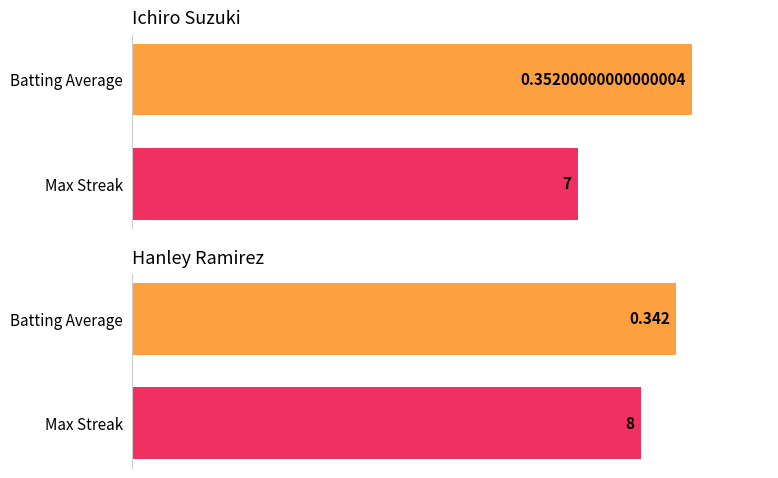

Is it true that Hanley Ramirez equals 32.9 at Max Streak?

False